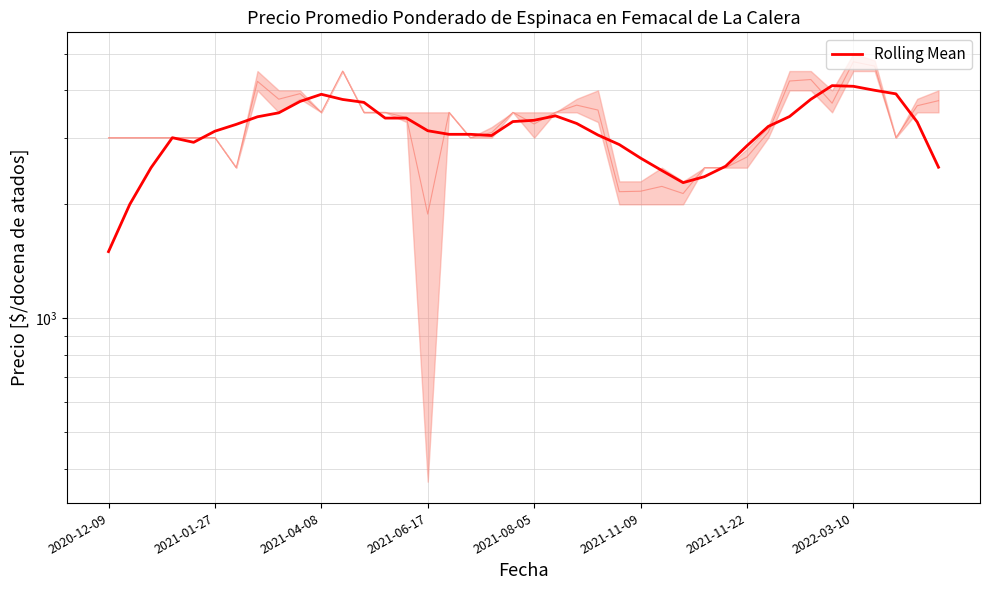

How many data points does each series have?

40